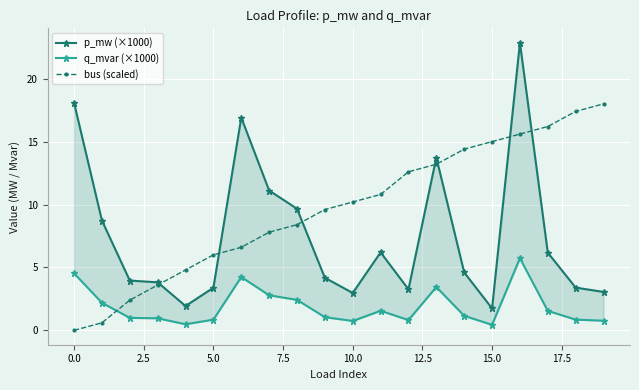

What is the maximum value shown in the chart?

22.9